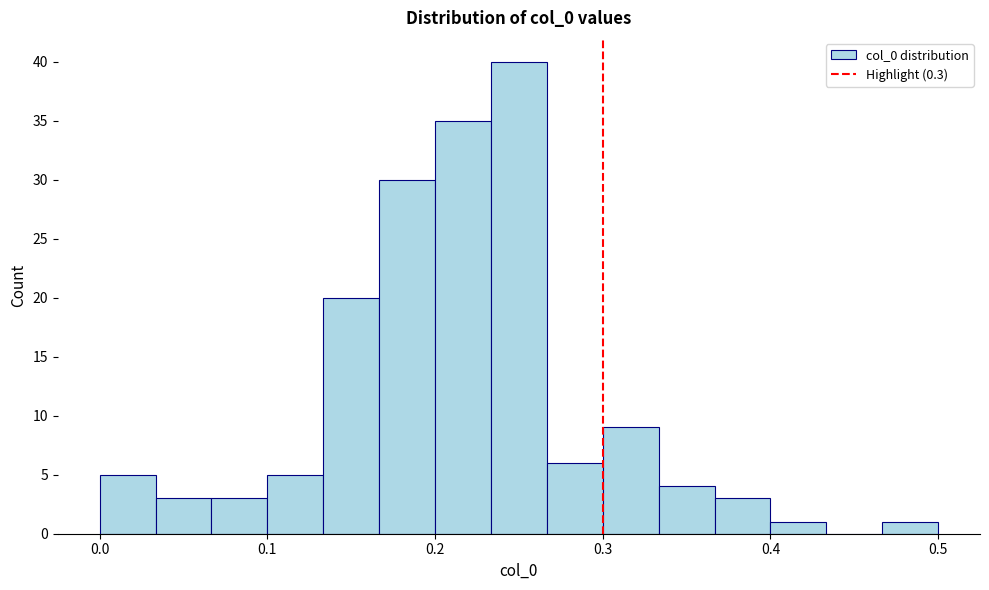

Around what value on the x-axis is the tallest bar? Give the approximate position of its centre, as read against the axis.

0.25